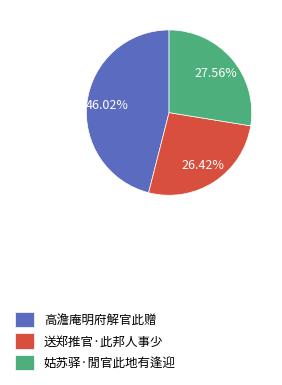

To the nearest percent, what portion does 姑苏驿·閒官此地有逢迎 represent?

28%